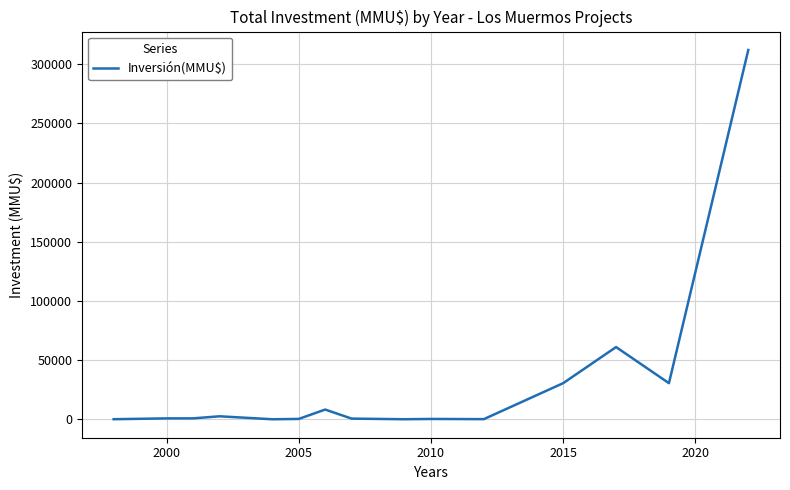

What is the difference between the maximum and minimum values?

312000